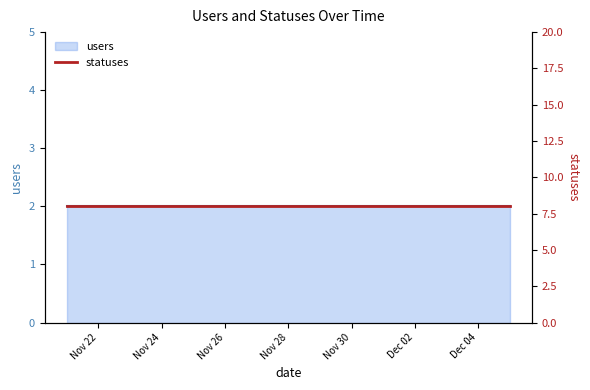

True or false: users has more than 2 interior local peaks.

False